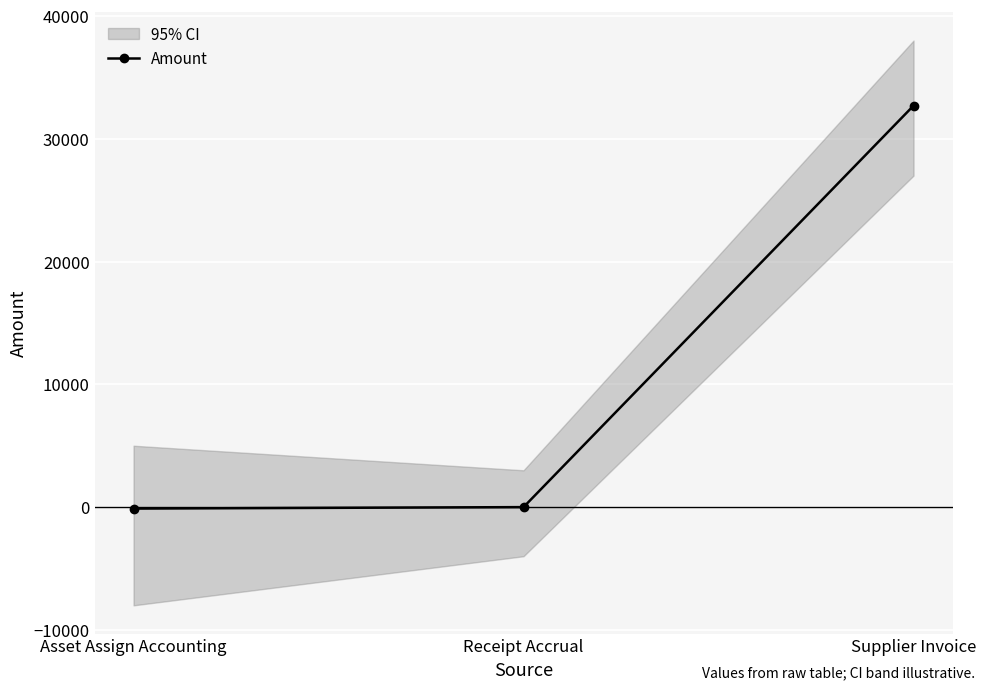

The value at Asset Assign Accounting is -60.4. True or false?

False